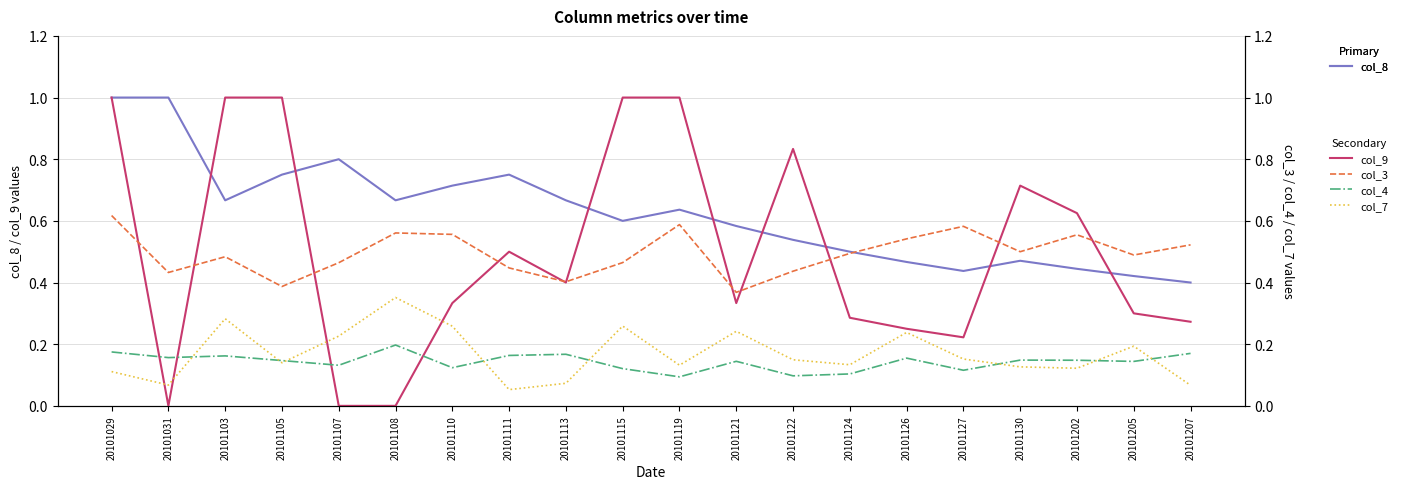

Rank the categories by col_8 value from lowest to highest.

20101207, 20101205, 20101127, 20101202, 20101126, 20101130, 20101124, 20101122, 20101121, 20101115, 20101119, 20101103, 20101108, 20101113, 20101110, 20101105, 20101111, 20101107, 20101029, 20101031